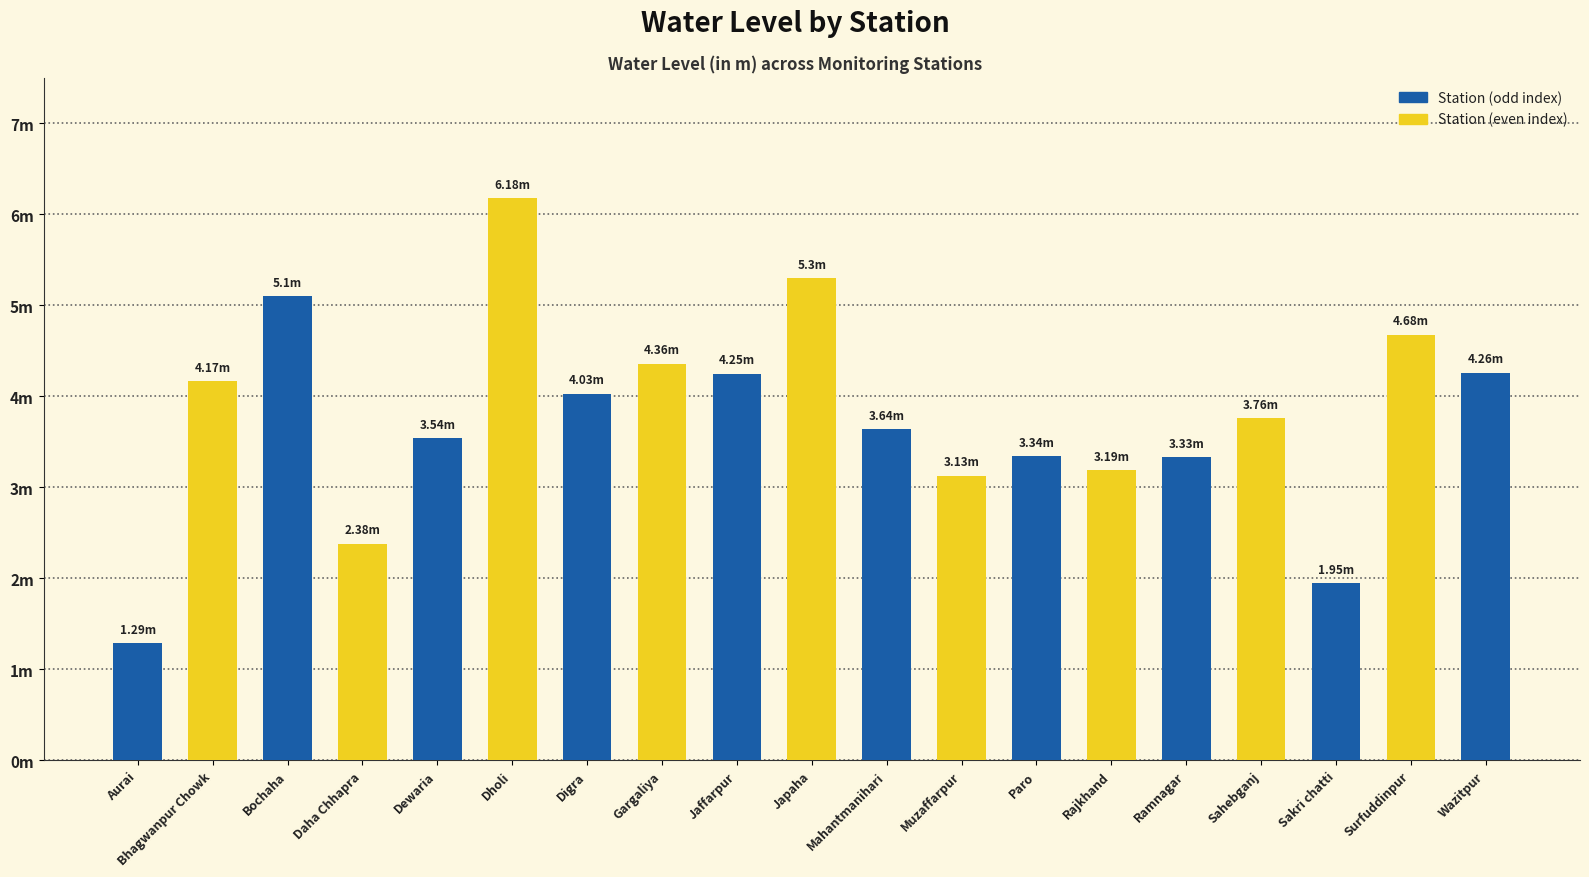

Approximately how many times larger is the value at Jaffarpur compared to Muzaffarpur?

1.4